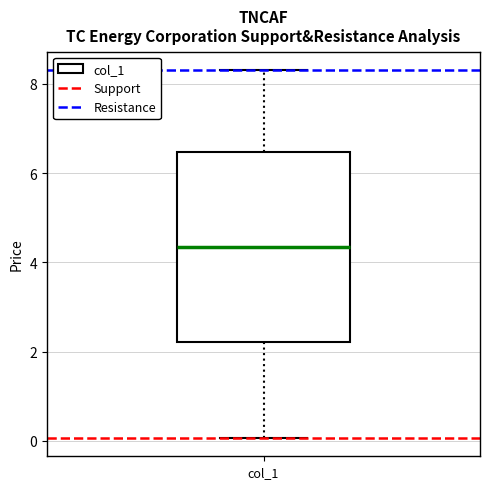

Transcribe this box plot: give where the median line is, the range the box spans, and where the two whiskers end, as read against the y-axis. The values are not printed on the chart, so give them approximately, as read against the axis.

median 4.4, box 2.2 to 6.4, whiskers 0.0 to 8.4